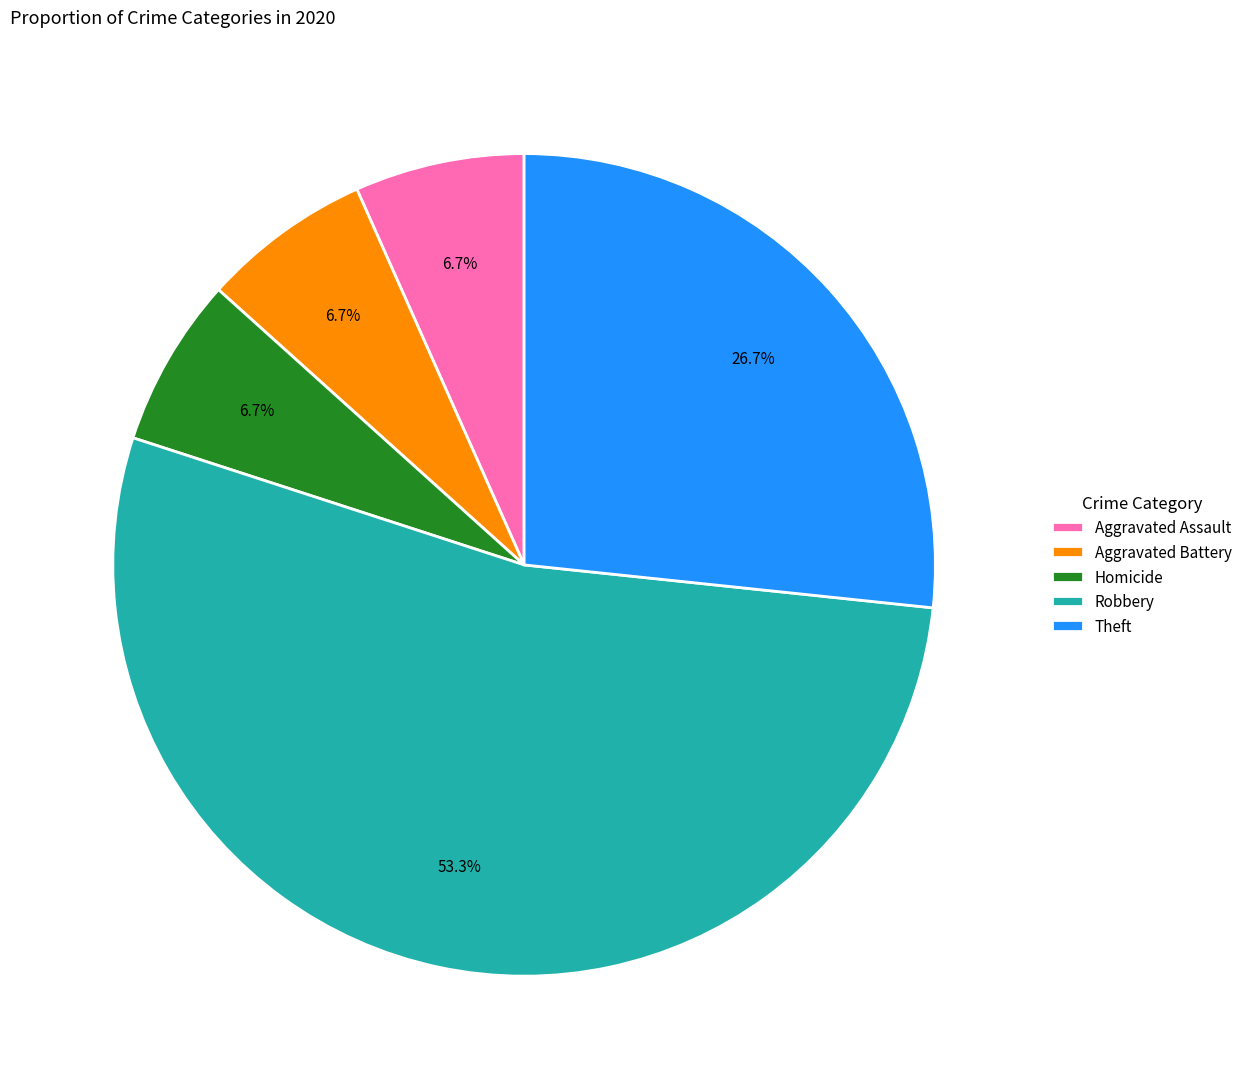

Does Robbery represent more than half of the total?

Yes